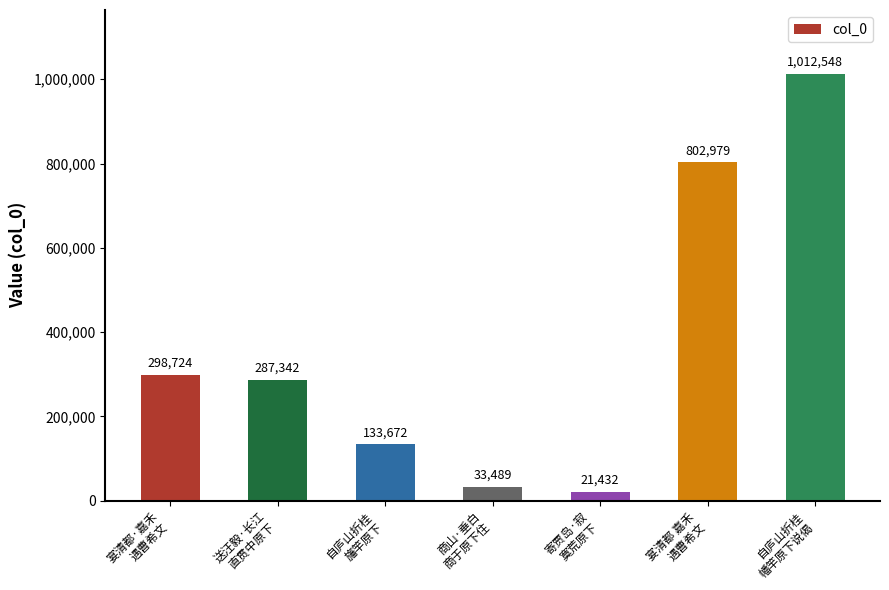

Reading left to right, extract all data points from this chart.

298724	287342	133672	33489	21432	802979	1012548